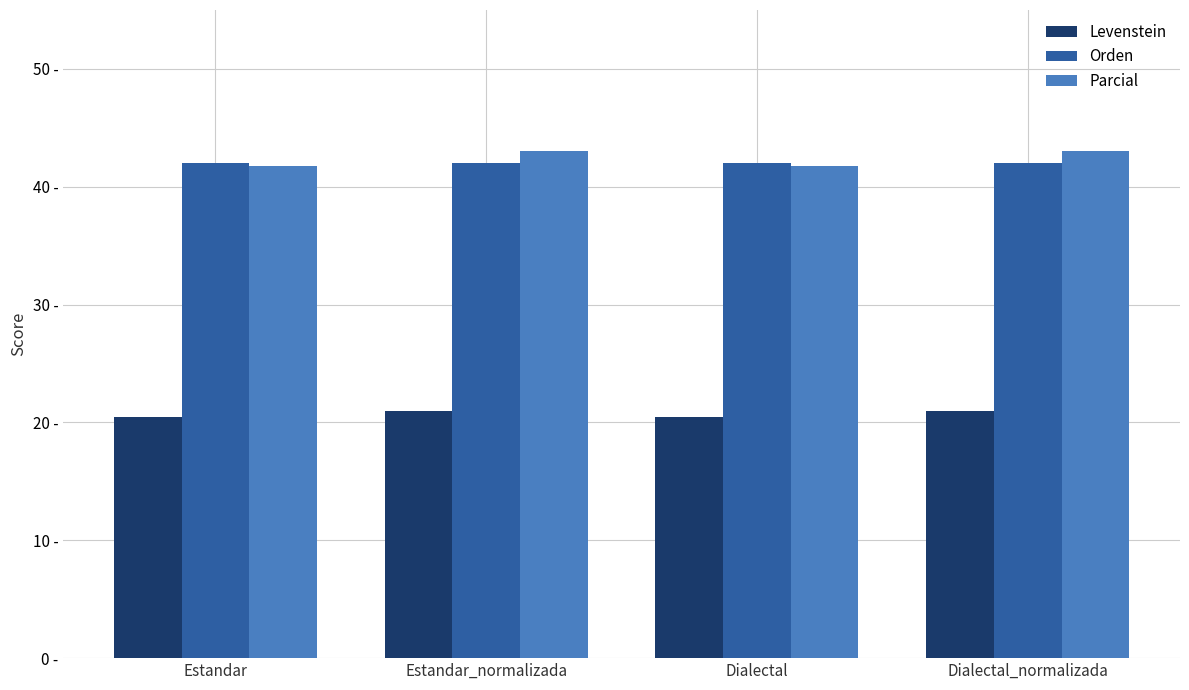

Are the bars horizontal?

No